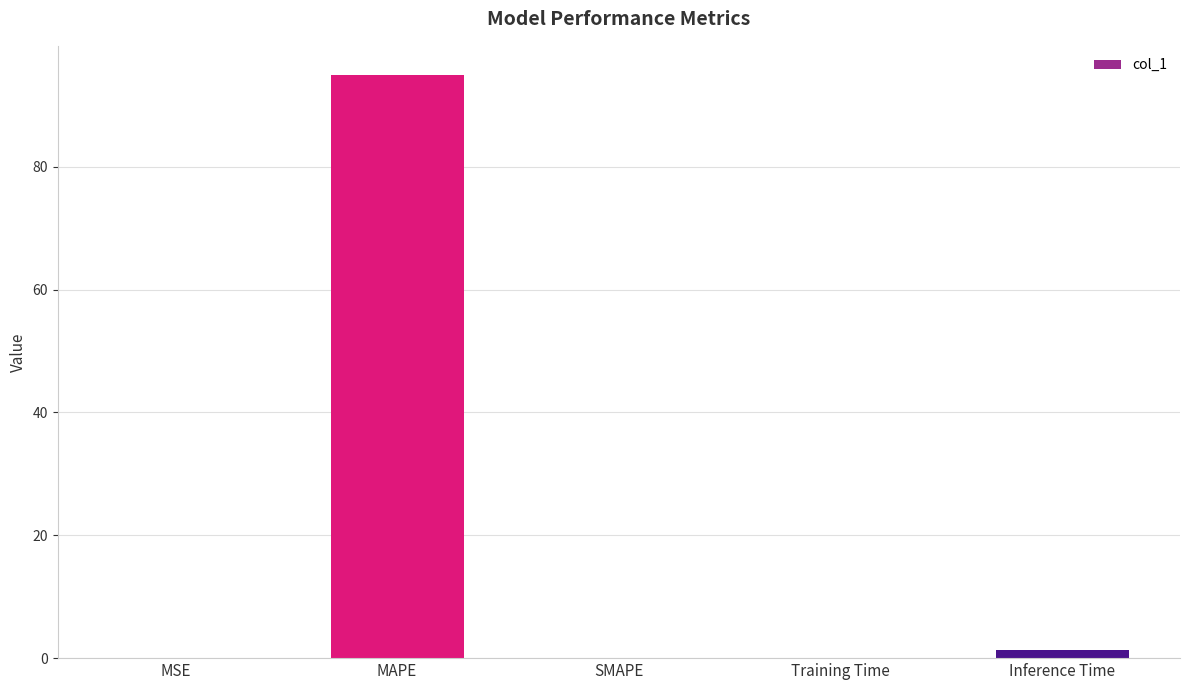

What is the greatest value displayed?

94.9